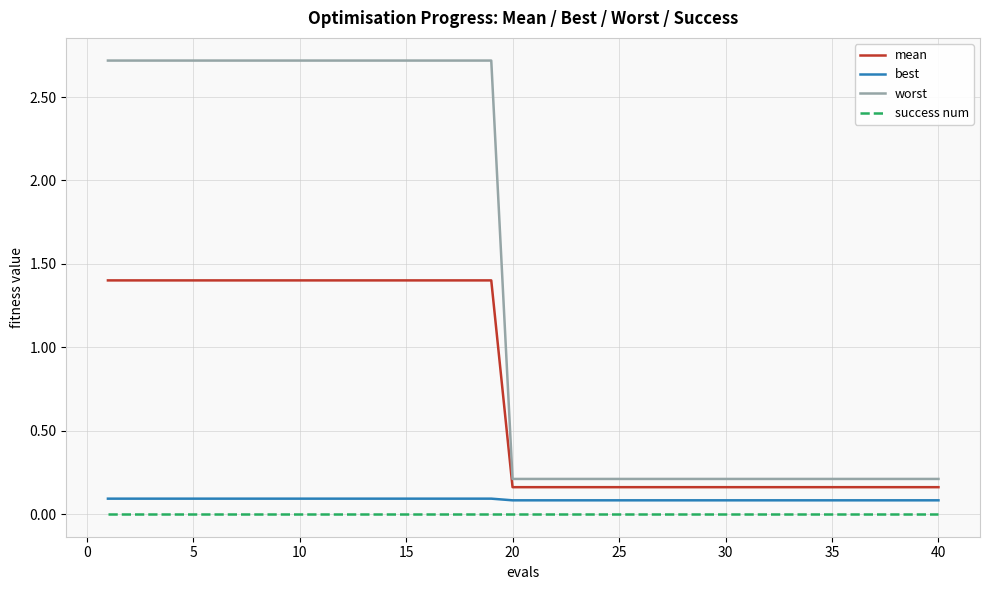

What is the highest value of the mean series?

1.4